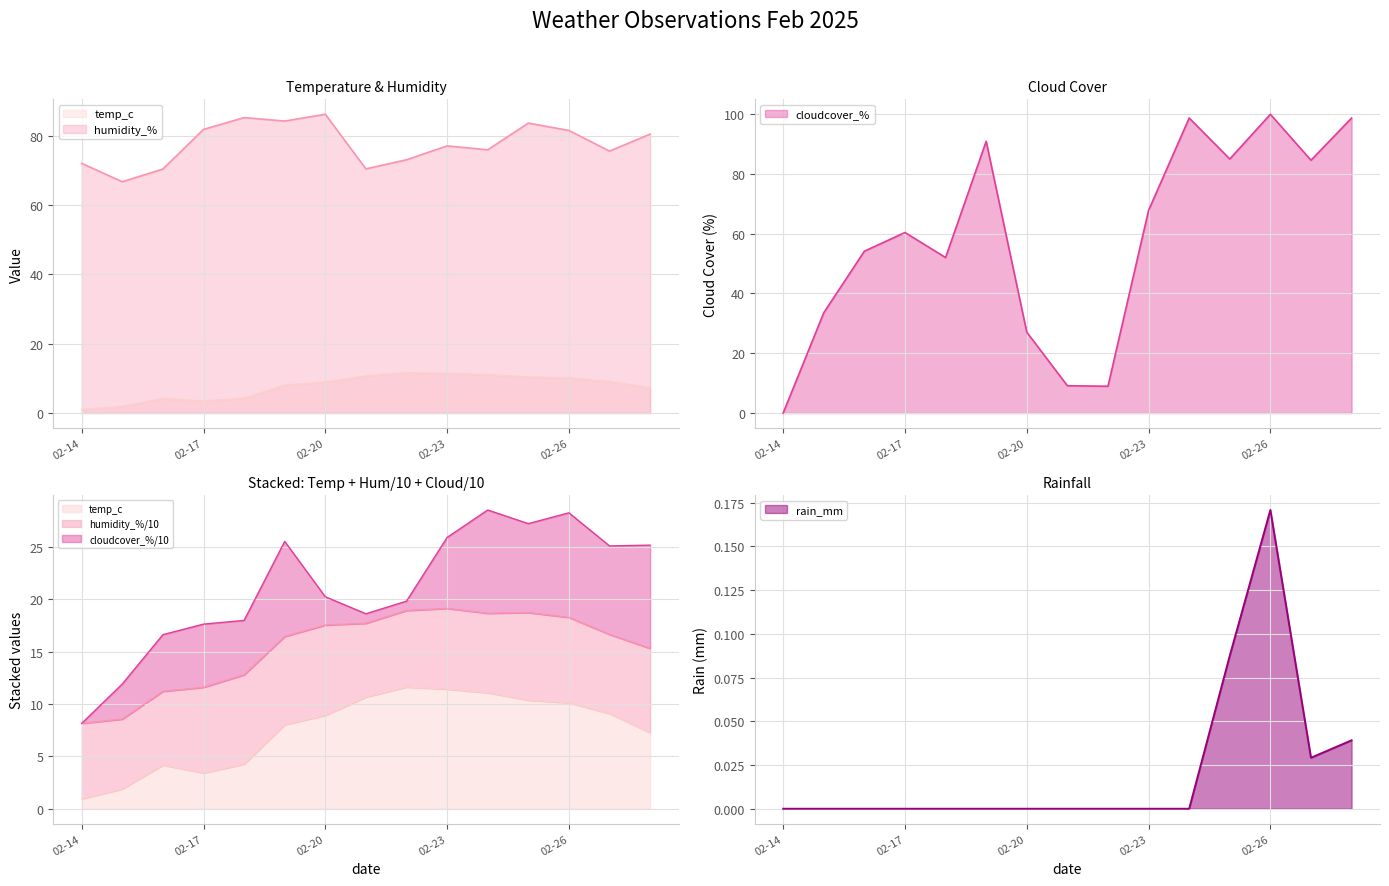

What is the difference between the second highest and minimum values in the humidity_% series?

18.5